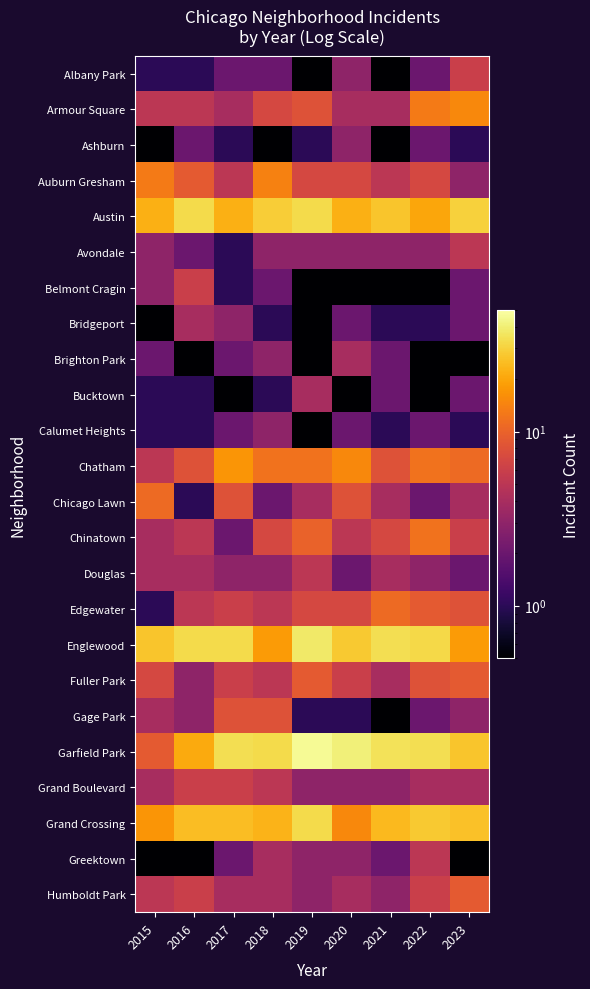

Reading left to right, extract all data points from this chart.

Albany Park: 2015=1.0	2016=1.0	2017=2.0	2018=2.0	2019=0.1	2020=3.0	2021=0.1	2022=2.0	2023=6.0
Armour Square: 2015=5.0	2016=5.0	2017=4.0	2018=7.0	2019=8.0	2020=4.0	2021=4.0	2022=13.0	2023=15.0
Ashburn: 2015=0.1	2016=2.0	2017=1.0	2018=0.1	2019=1.0	2020=3.0	2021=0.1	2022=2.0	2023=1.0
Auburn Gresham: 2015=13.0	2016=9.0	2017=5.0	2018=14.0	2019=7.0	2020=7.0	2021=5.0	2022=7.0	2023=3.0
Austin: 2015=22.0	2016=33.0	2017=22.0	2018=29.0	2019=33.0	2020=22.0	2021=27.0	2022=20.0	2023=30.0
Avondale: 2015=3.0	2016=2.0	2017=1.0	2018=3.0	2019=3.0	2020=3.0	2021=3.0	2022=3.0	2023=5.0
Belmont Cragin: 2015=3.0	2016=6.0	2017=1.0	2018=2.0	2019=0.1	2020=0.1	2021=0.1	2022=0.1	2023=2.0
Bridgeport: 2015=0.1	2016=4.0	2017=3.0	2018=1.0	2019=0.1	2020=2.0	2021=1.0	2022=1.0	2023=2.0
Brighton Park: 2015=2.0	2016=0.1	2017=2.0	2018=3.0	2019=0.1	2020=4.0	2021=2.0	2022=0.1	2023=0.1
Bucktown: 2015=1.0	2016=1.0	2017=0.1	2018=1.0	2019=4.0	2020=0.1	2021=2.0	2022=0.1	2023=2.0
Calumet Heights: 2015=1.0	2016=1.0	2017=2.0	2018=3.0	2019=0.1	2020=2.0	2021=1.0	2022=2.0	2023=1.0
Chatham: 2015=5.0	2016=8.0	2017=17.0	2018=12.0	2019=12.0	2020=15.0	2021=8.0	2022=12.0	2023=11.0
Chicago Lawn: 2015=11.0	2016=1.0	2017=8.0	2018=2.0	2019=4.0	2020=8.0	2021=4.0	2022=2.0	2023=4.0
Chinatown: 2015=4.0	2016=5.0	2017=2.0	2018=7.0	2019=10.0	2020=5.0	2021=7.0	2022=12.0	2023=6.0
Douglas: 2015=4.0	2016=4.0	2017=3.0	2018=3.0	2019=5.0	2020=2.0	2021=4.0	2022=3.0	2023=2.0
Edgewater: 2015=1.0	2016=5.0	2017=6.0	2018=5.0	2019=7.0	2020=7.0	2021=11.0	2022=9.0	2023=8.0
Englewood: 2015=27.0	2016=33.0	2017=33.0	2018=18.0	2019=38.0	2020=28.0	2021=34.0	2022=32.0	2023=18.0
Fuller Park: 2015=7.0	2016=3.0	2017=6.0	2018=5.0	2019=9.0	2020=6.0	2021=4.0	2022=8.0	2023=9.0
Gage Park: 2015=4.0	2016=3.0	2017=8.0	2018=8.0	2019=1.0	2020=1.0	2021=0.1	2022=2.0	2023=3.0
Garfield Park: 2015=9.0	2016=21.0	2017=34.0	2018=33.0	2019=46.0	2020=41.0	2021=35.0	2022=34.0	2023=27.0
Grand Boulevard: 2015=4.0	2016=6.0	2017=6.0	2018=5.0	2019=3.0	2020=3.0	2021=3.0	2022=4.0	2023=4.0
Grand Crossing: 2015=17.0	2016=25.0	2017=25.0	2018=23.0	2019=33.0	2020=15.0	2021=24.0	2022=28.0	2023=26.0
Greektown: 2015=0.1	2016=0.1	2017=2.0	2018=4.0	2019=3.0	2020=3.0	2021=2.0	2022=5.0	2023=0.1
Humboldt Park: 2015=5.0	2016=6.0	2017=4.0	2018=4.0	2019=3.0	2020=4.0	2021=3.0	2022=6.0	2023=9.0